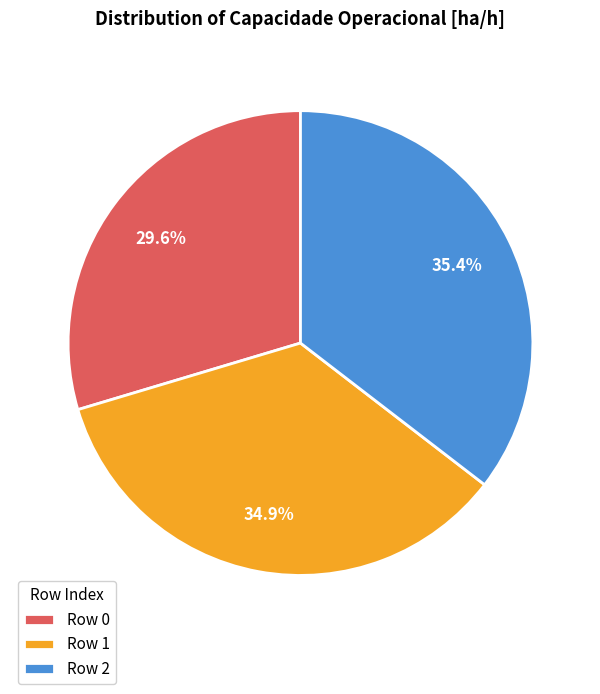

Is Row 2 the majority of the pie?

No